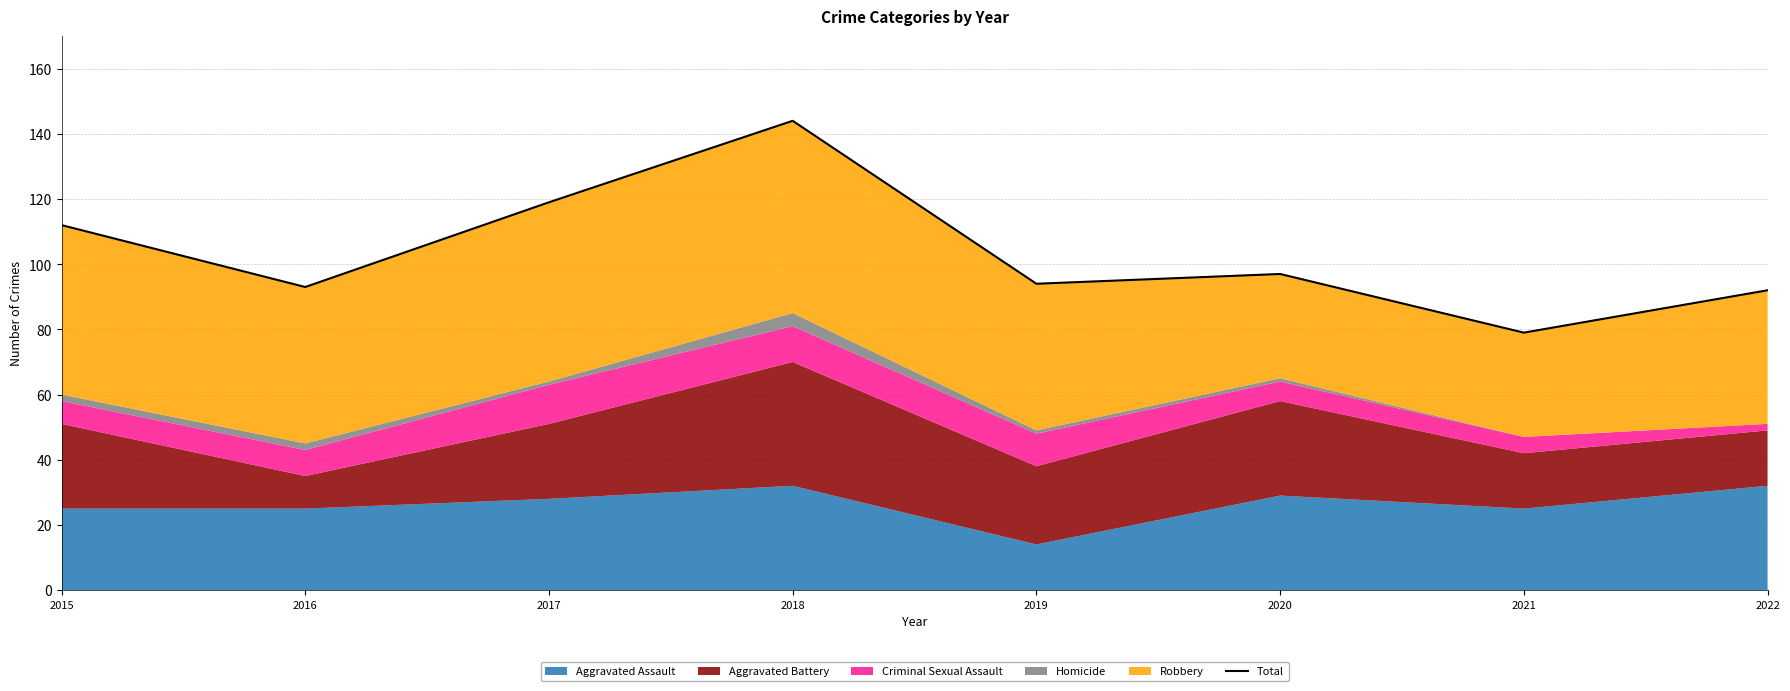

What is the smallest value displayed?

79